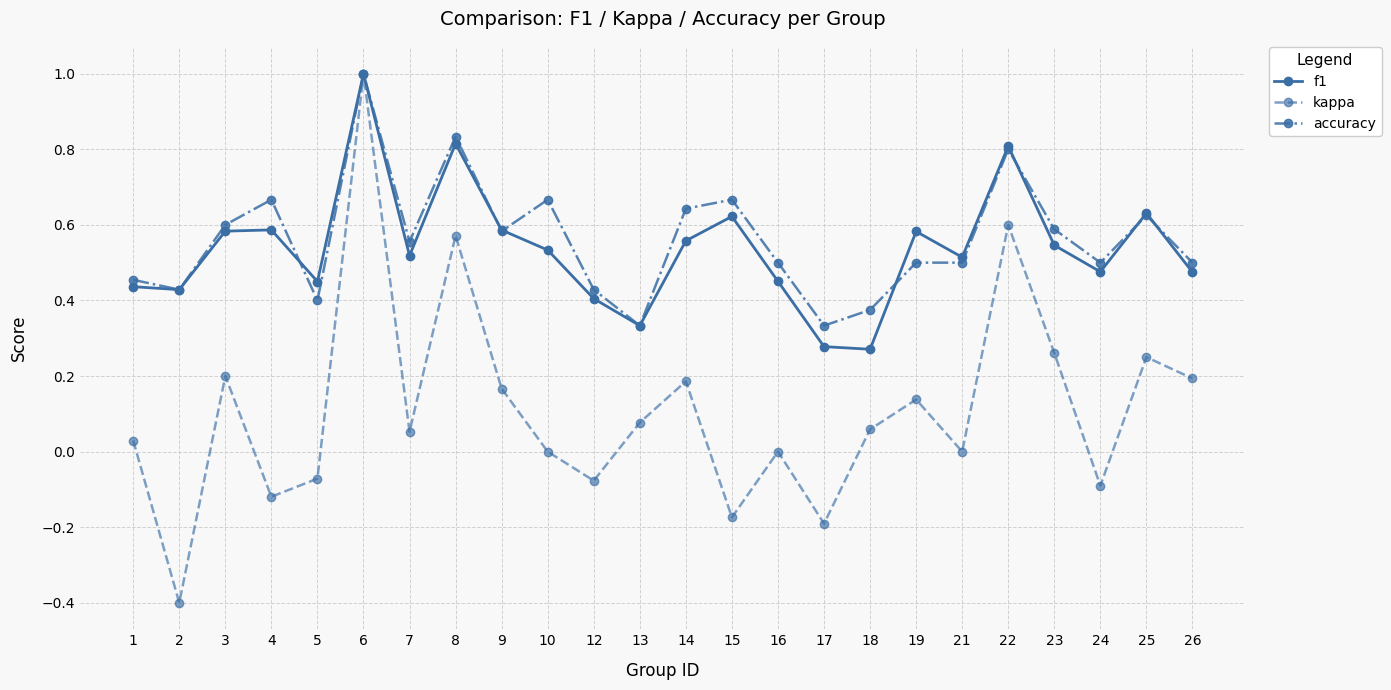

Between 10 and 18, which series saw the biggest shift?

accuracy